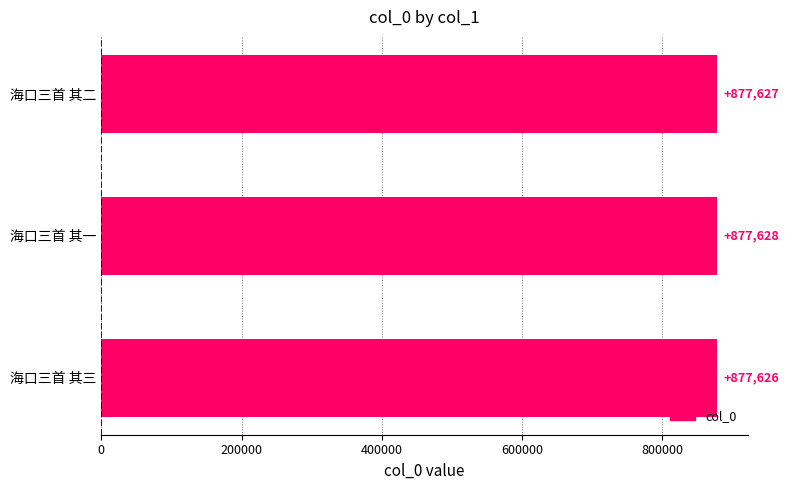

Is it true that the value at 海口三首 其三 is 877626?

True